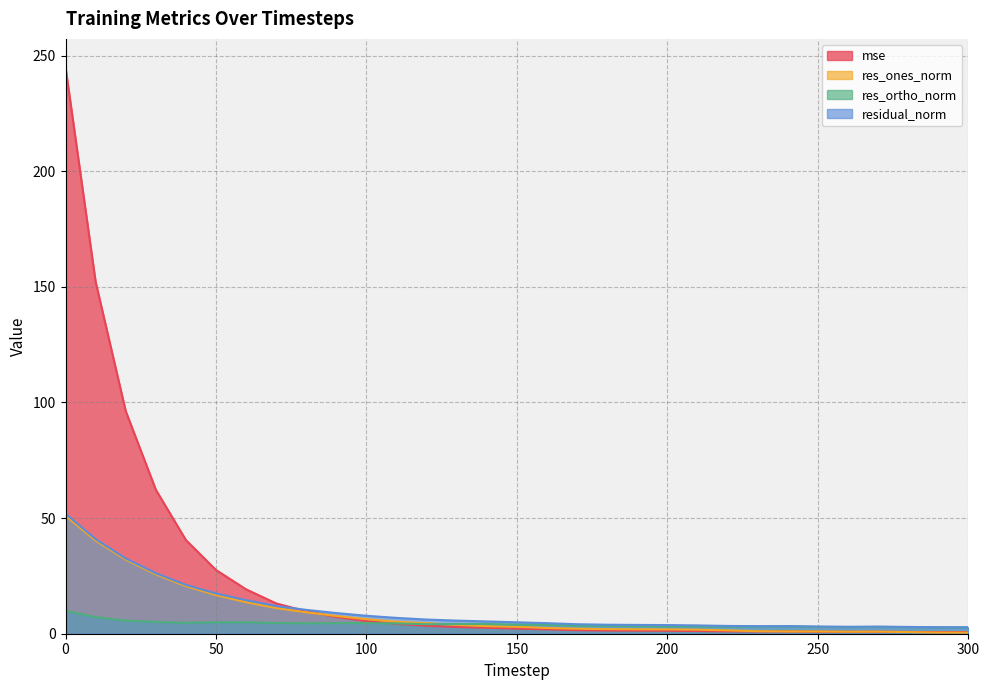

True or false: res_ones_norm and residual_norm cross at least once.

False